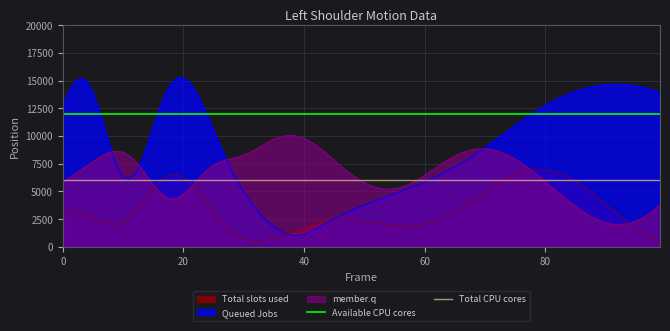

The value of Total CPU cores at 0 is 2993. True or false?

False